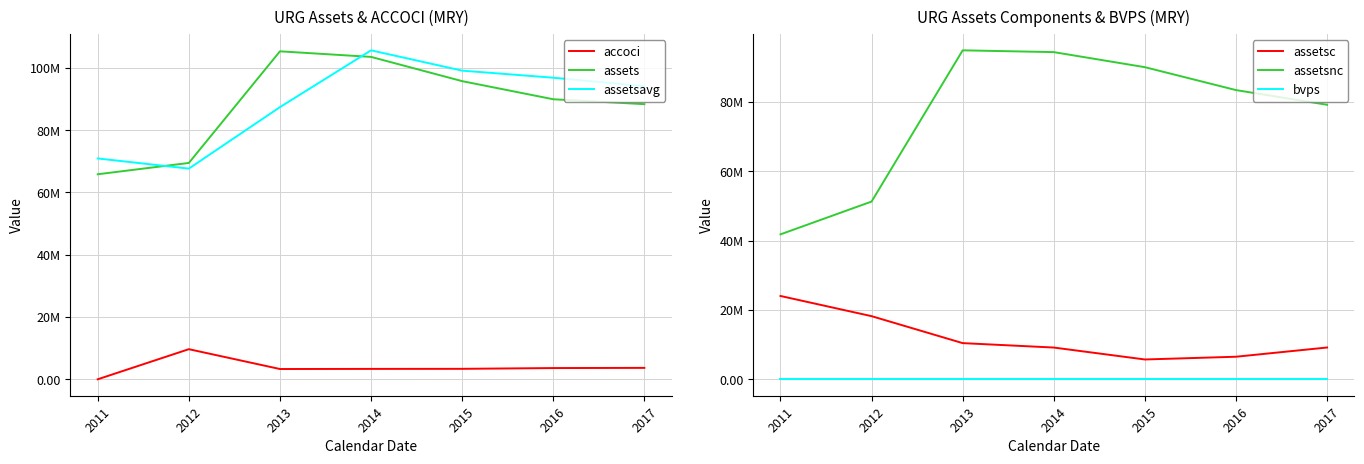

What is the difference between the maximum and minimum values in the bvps series?

0.4